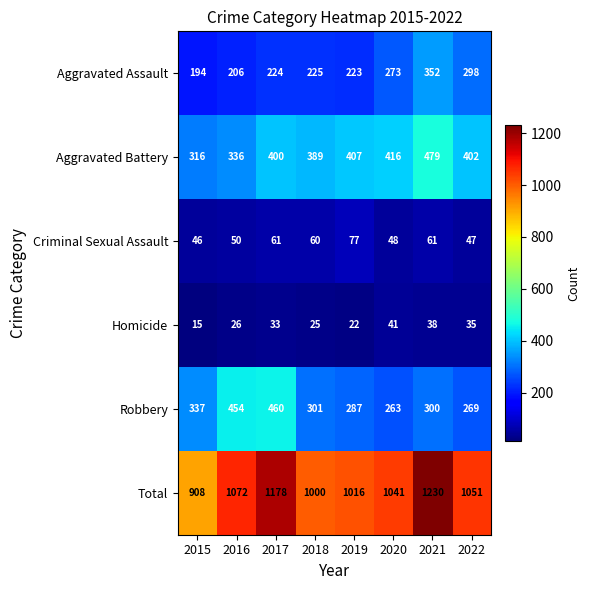

What is the difference between the Total values at 2018 and 2019?

16